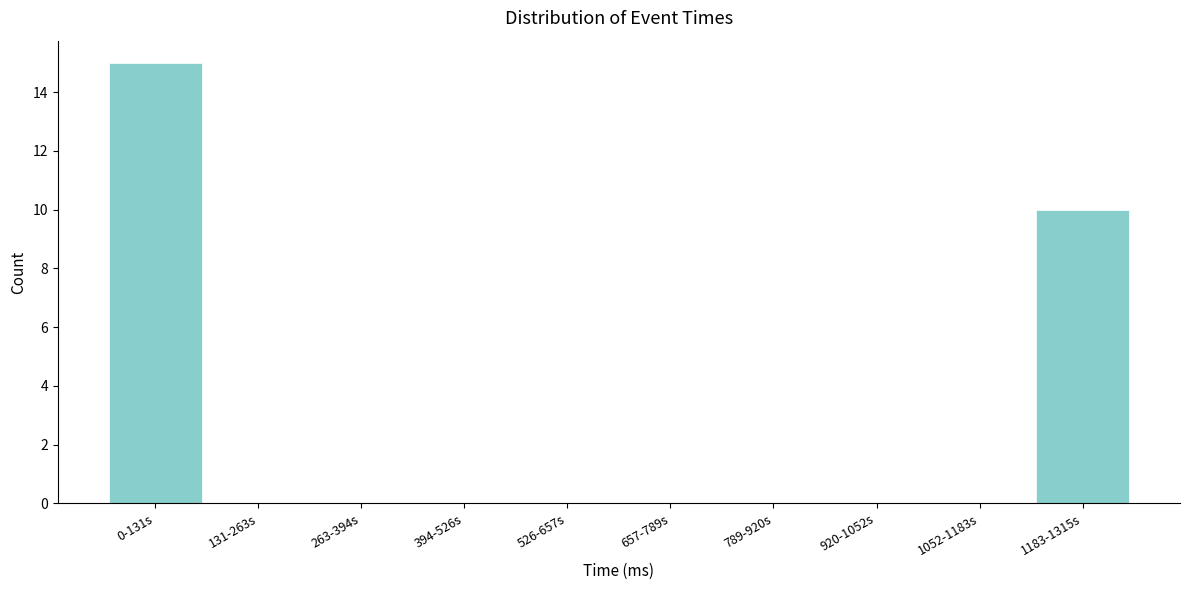

Reading left to right, transcribe all the data shown in this chart.

0-131s=15	131-263s=0	263-394s=0	394-526s=0	526-657s=0	657-789s=0	789-920s=0	920-1052s=0	1052-1183s=0	1183-1315s=10